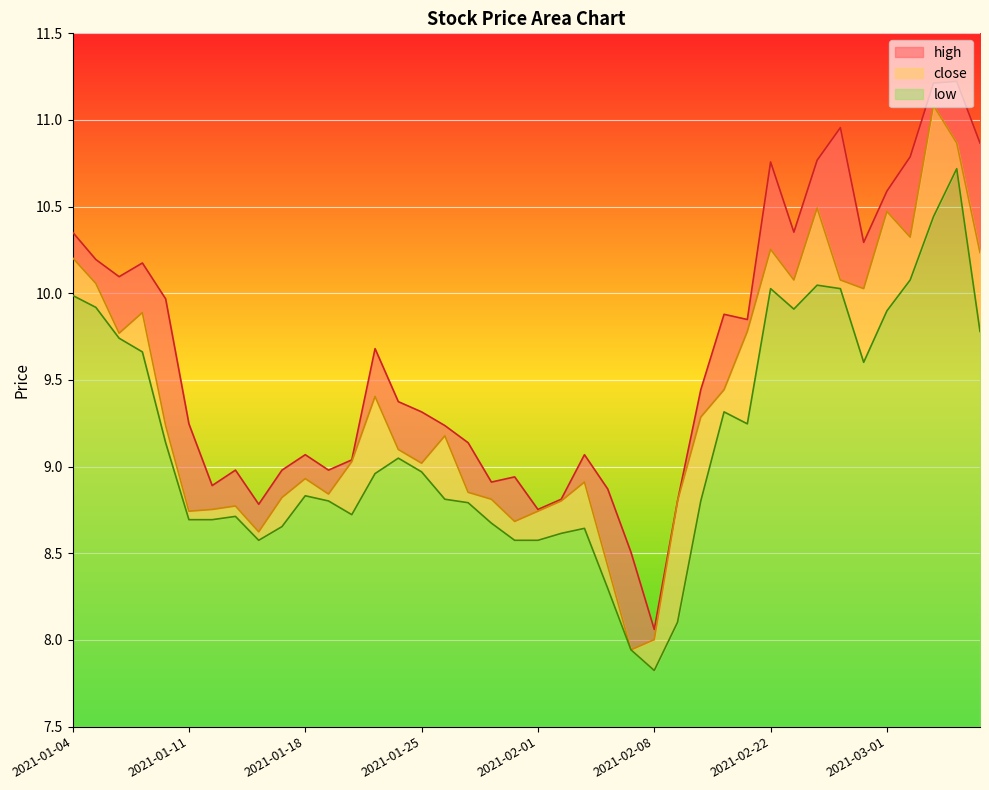

At which label does low reach its minimum?

2021-02-08